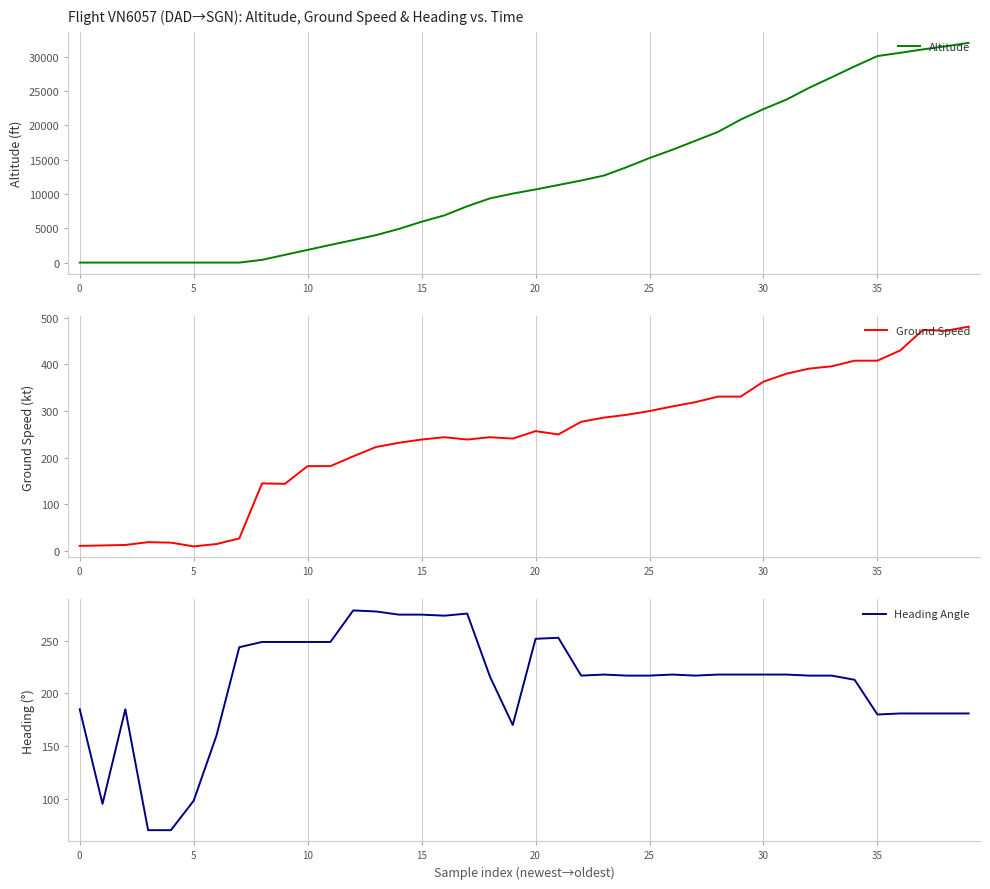

Is it true that Ground Speed equals 625 at 33?

False